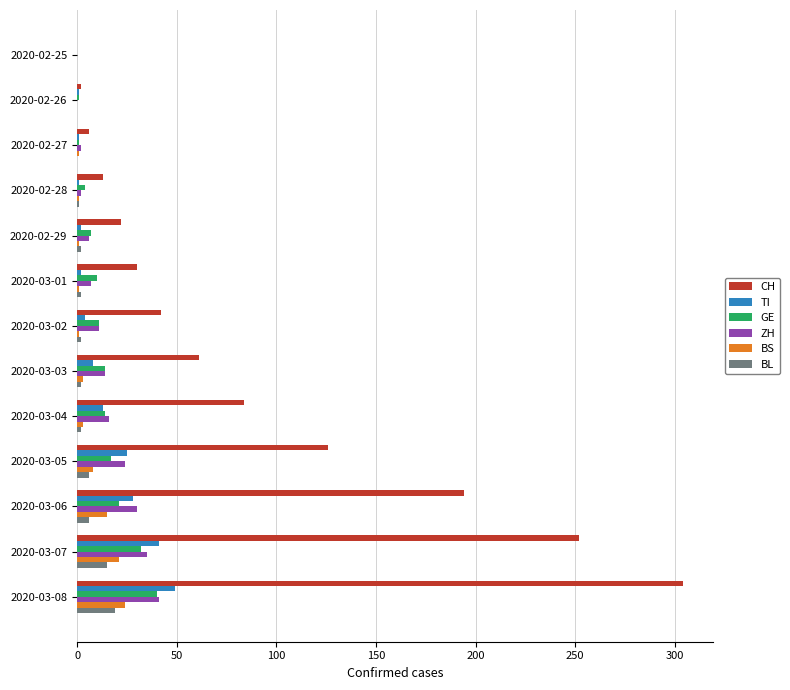

Which series has the largest total across all categories?

CH